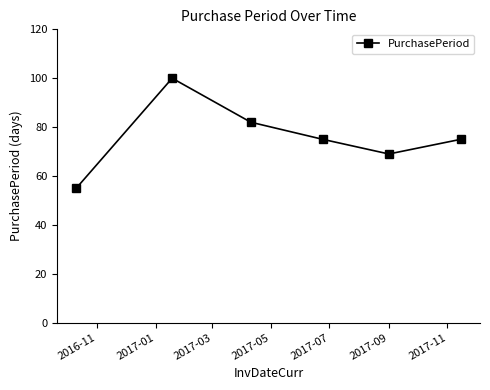

Is this an area chart (filled region under the line)?

No